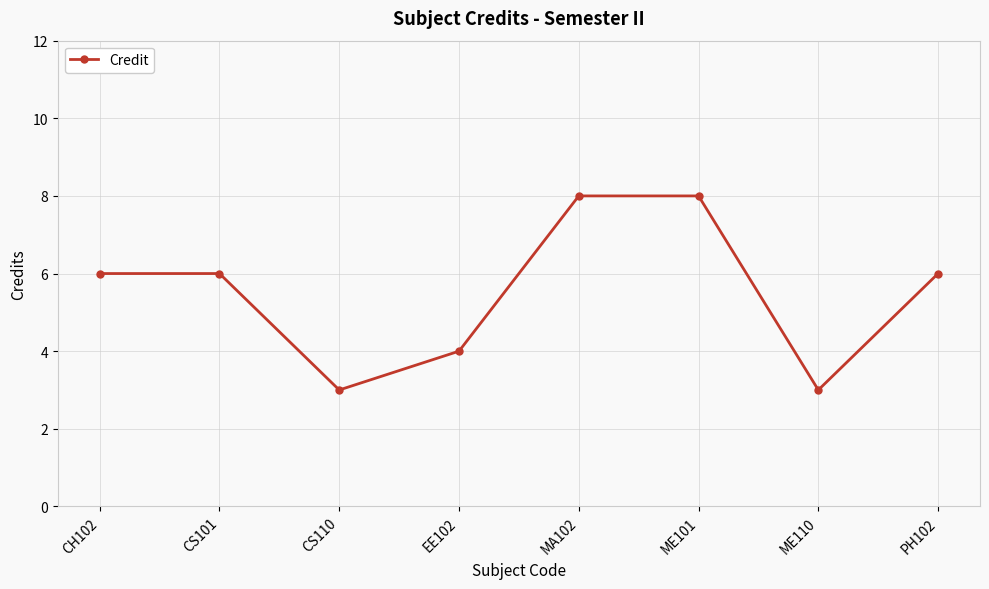

How many interior local valleys (lower than both neighbors) does the data have?

2